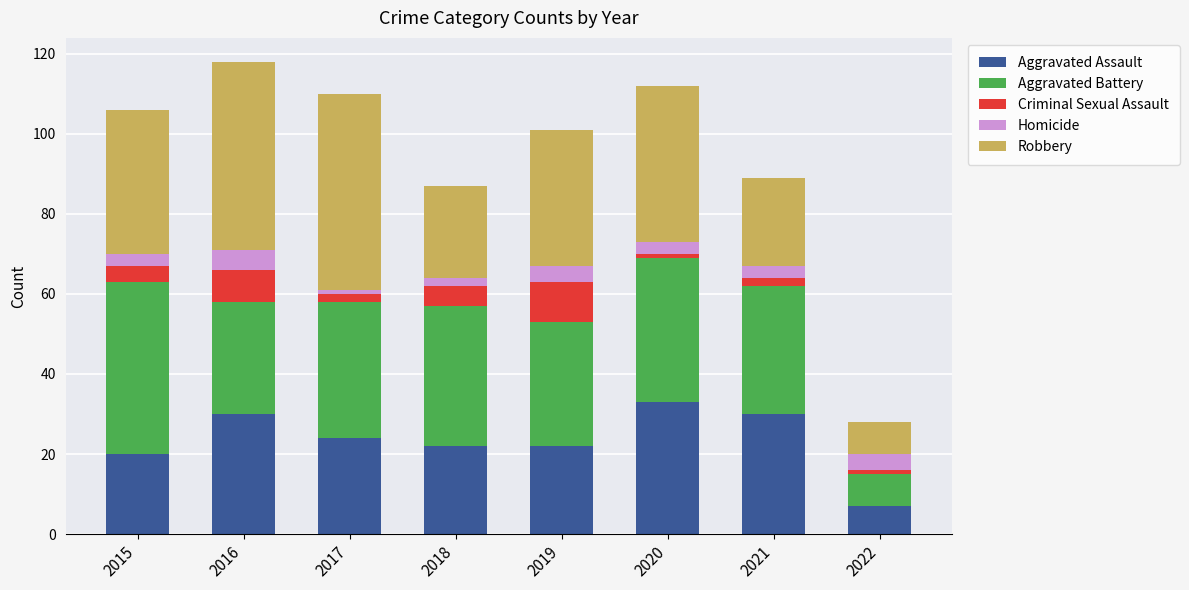

Is it true that Aggravated Assault equals 33 at 2015?

False